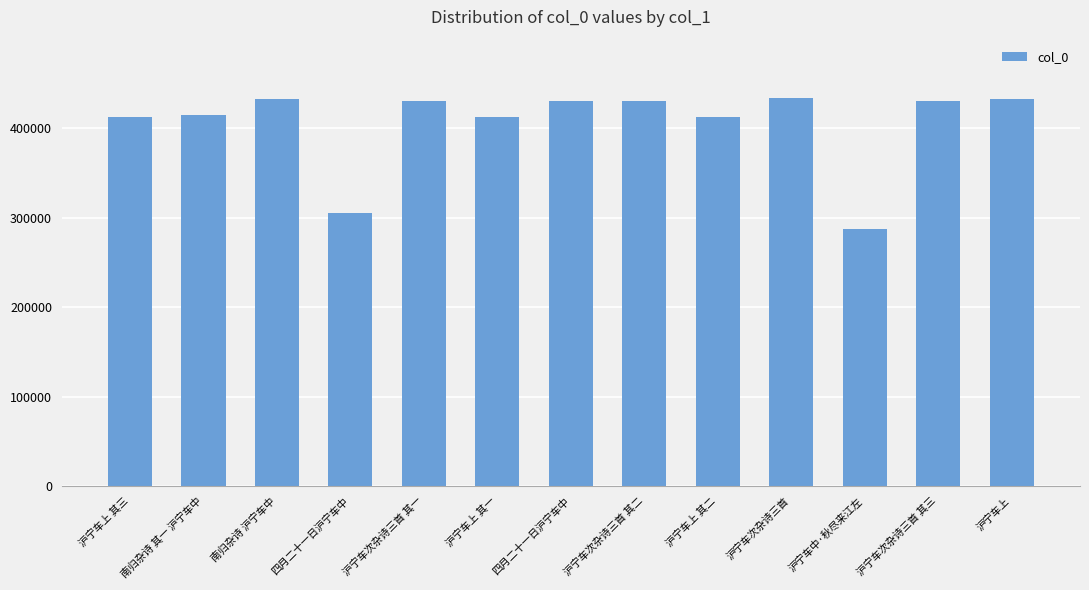

What is the difference between the values at 沪宁车上 and 沪宁车上 其二?

20307